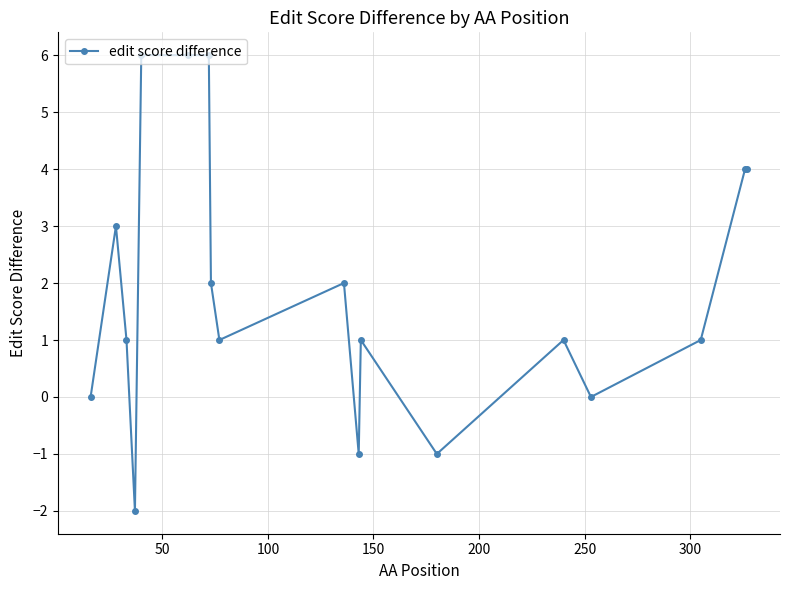

How many series are shown in this chart?

1